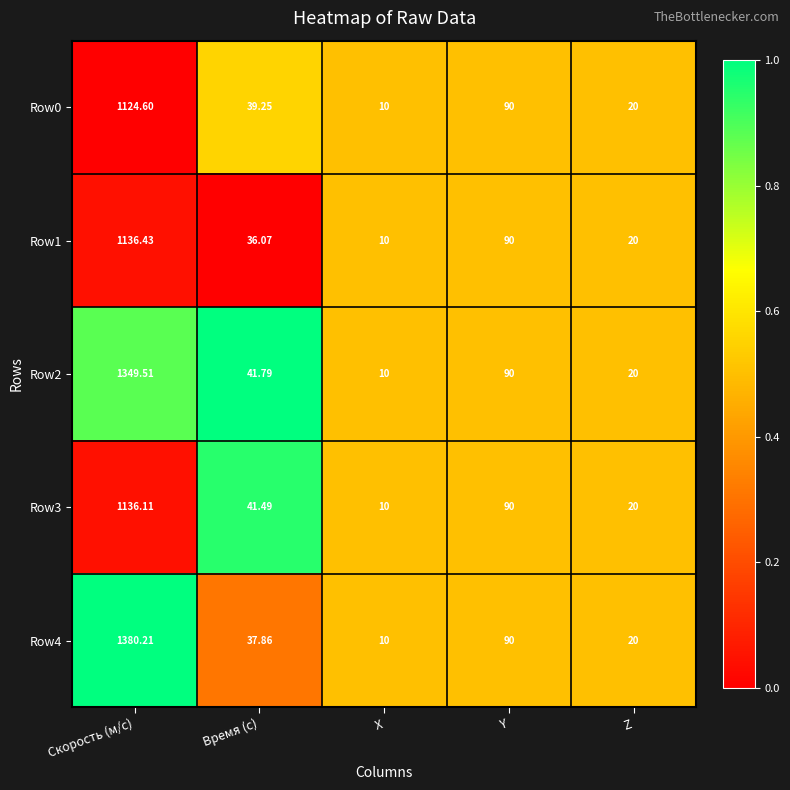

At which category is the sum across all series the highest?

Скорость (м/с)